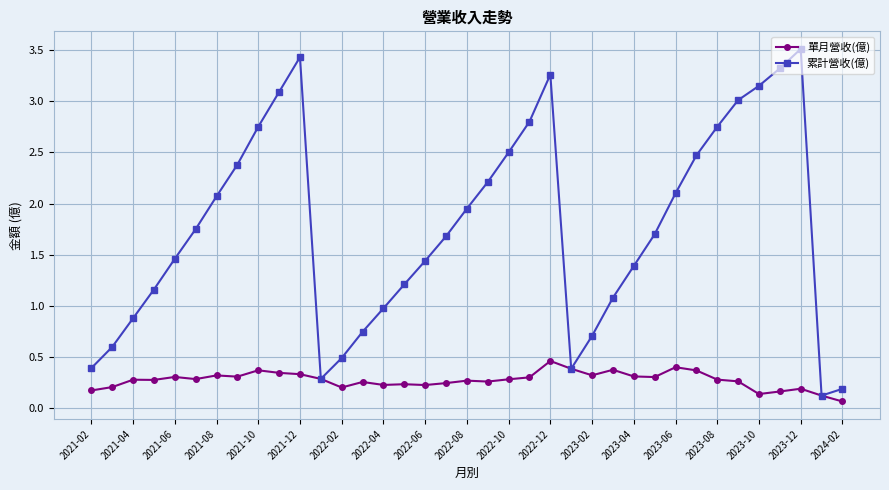

At how many categories does at least one series exceed 2?

16